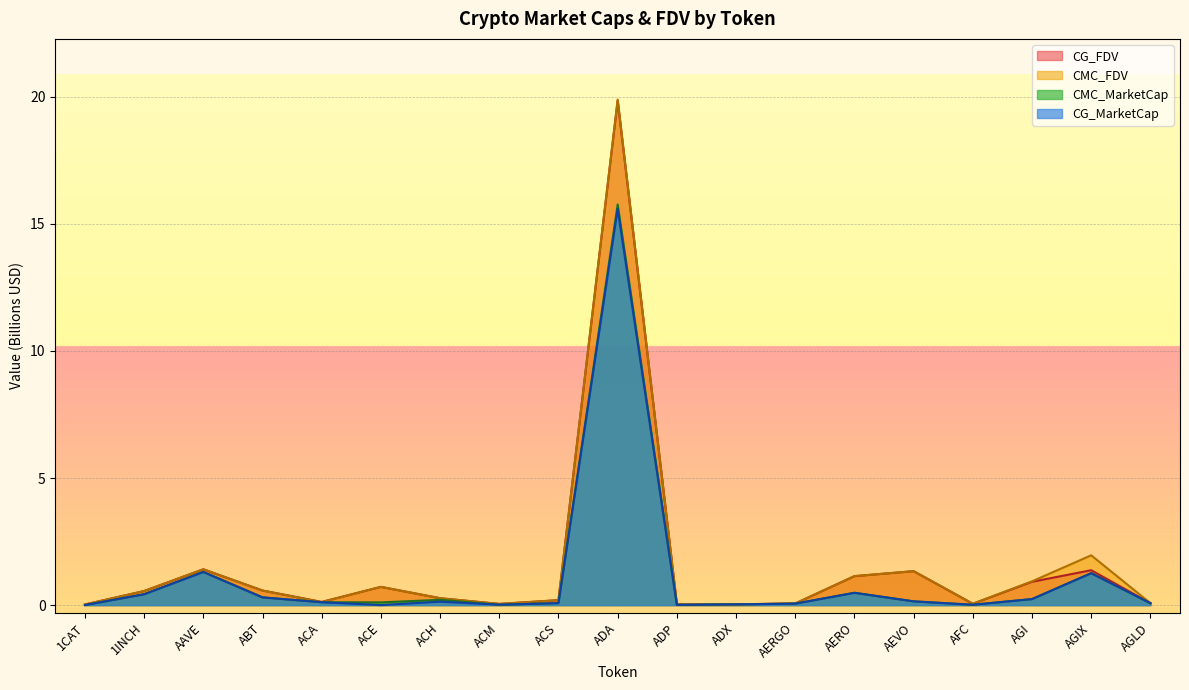

True or false: CMC_FDV has a value of 0.0 at 1CAT.

True